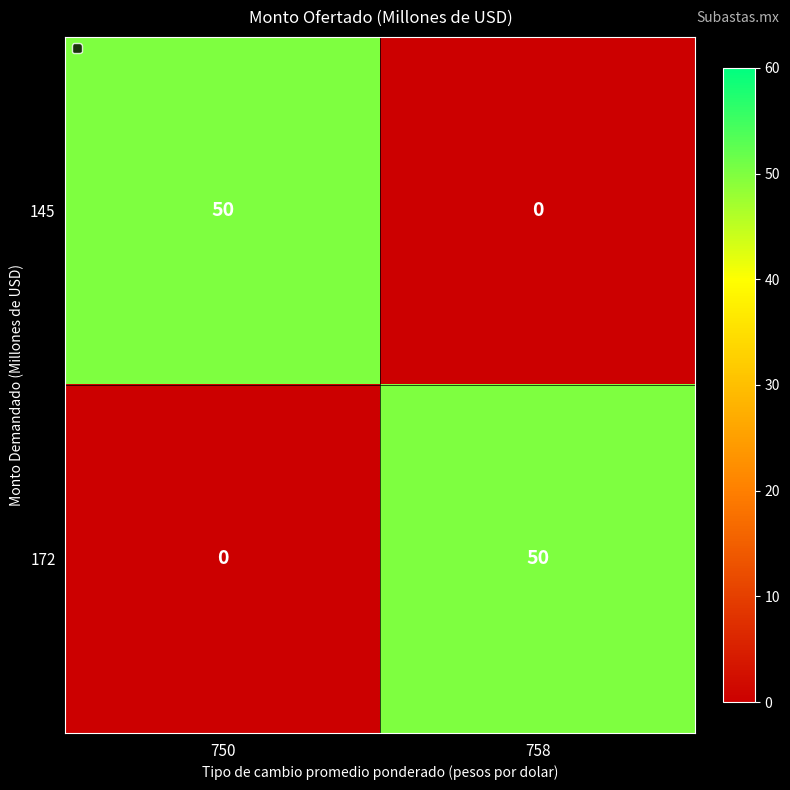

What is the highest value of the 145 series?

50